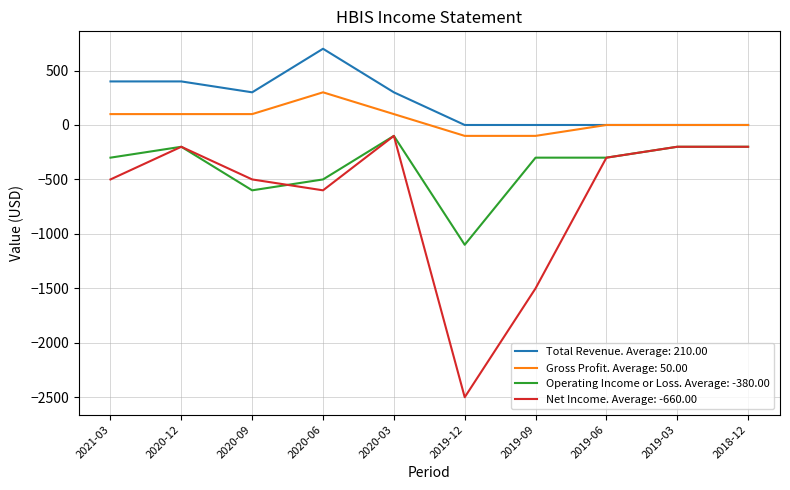

Which category has the highest value in the Net Income. Average: -660.00 series?

2020-03